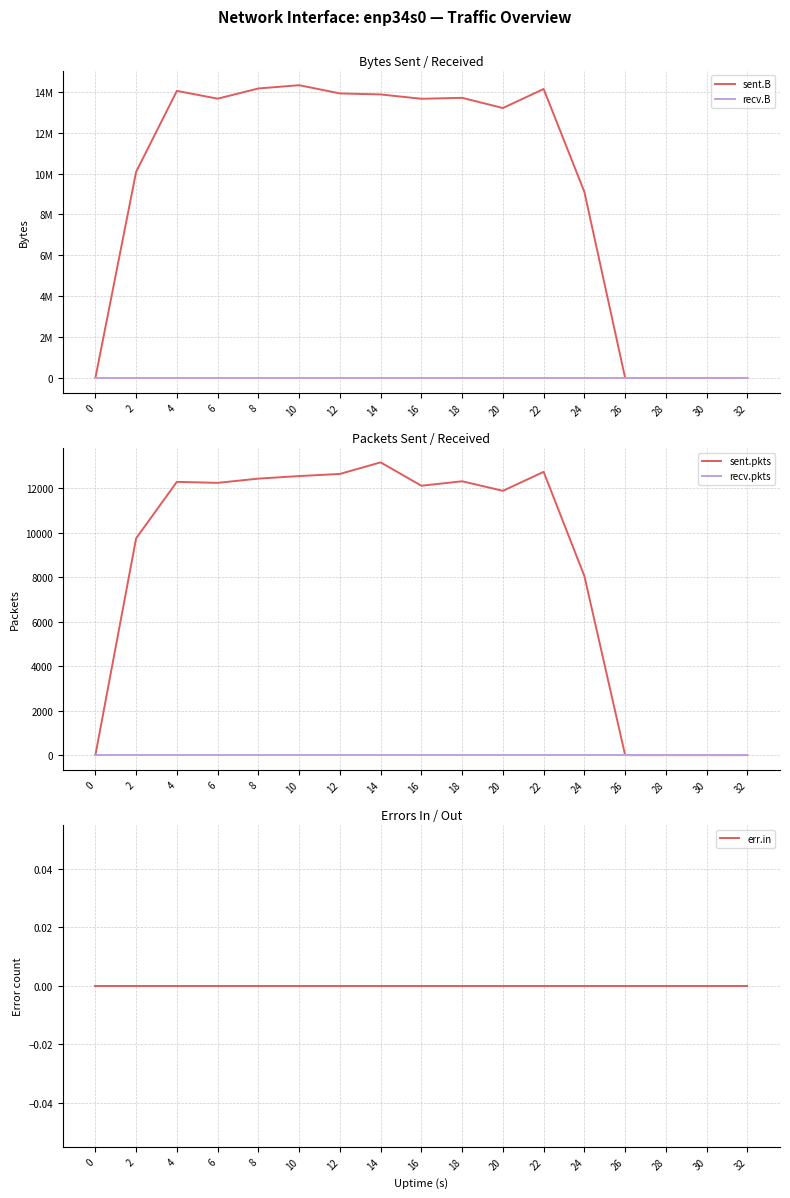

True or false: recv.pkts and err.in intersect in this chart.

False